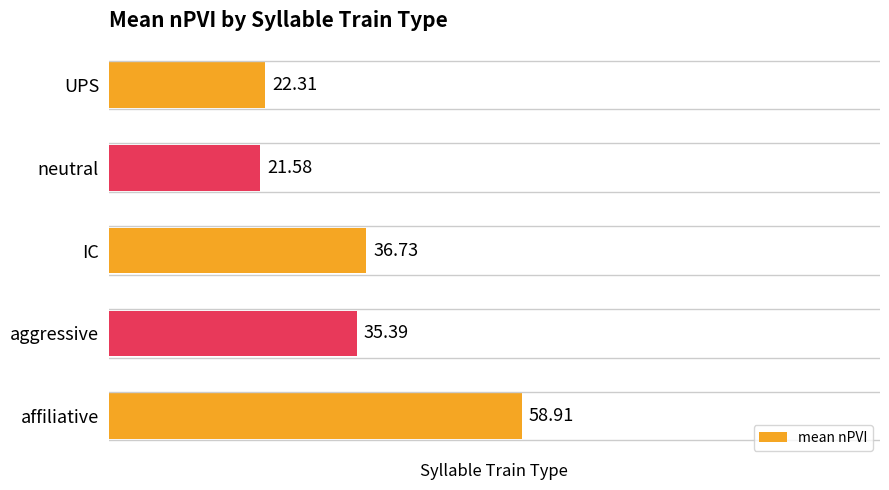

What is the difference between the maximum and minimum values?

37.3